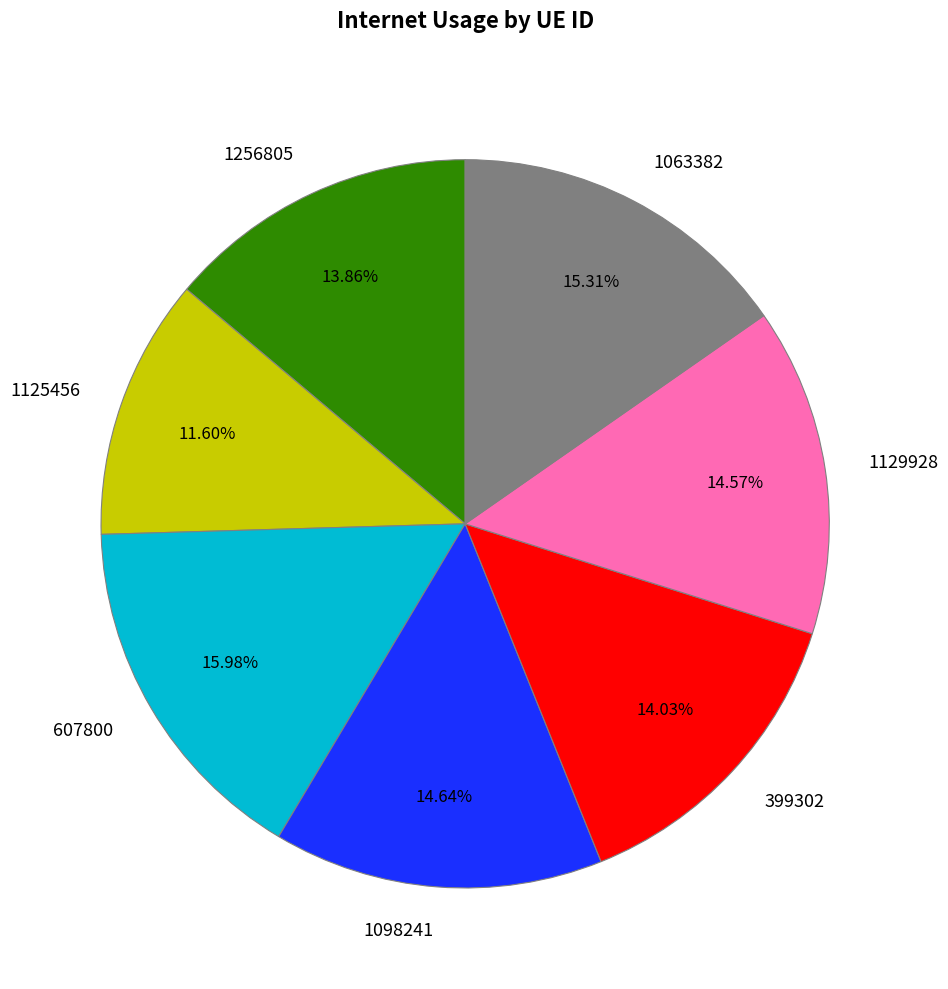

What percentage do 1063382 and 1256805 together represent?

29.2%